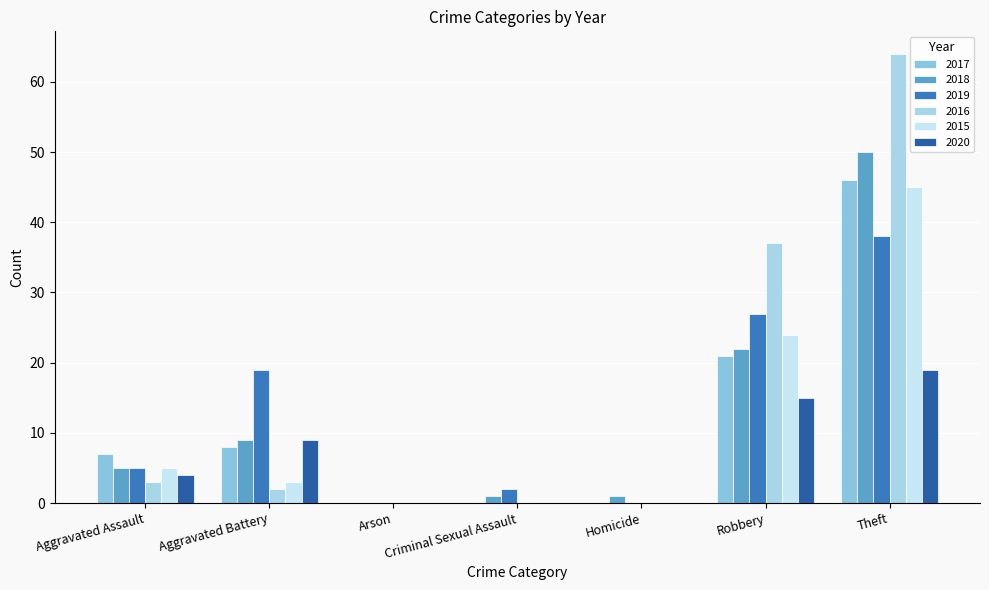

Reading left to right, list all the values displayed in this chart.

2017: 7	8	0	0	0	21	46
2018: 5	9	0	1	1	22	50
2019: 5	19	0	2	0	27	38
2016: 3	2	0	0	0	37	64
2015: 5	3	0	0	0	24	45
2020: 4	9	0	0	0	15	19